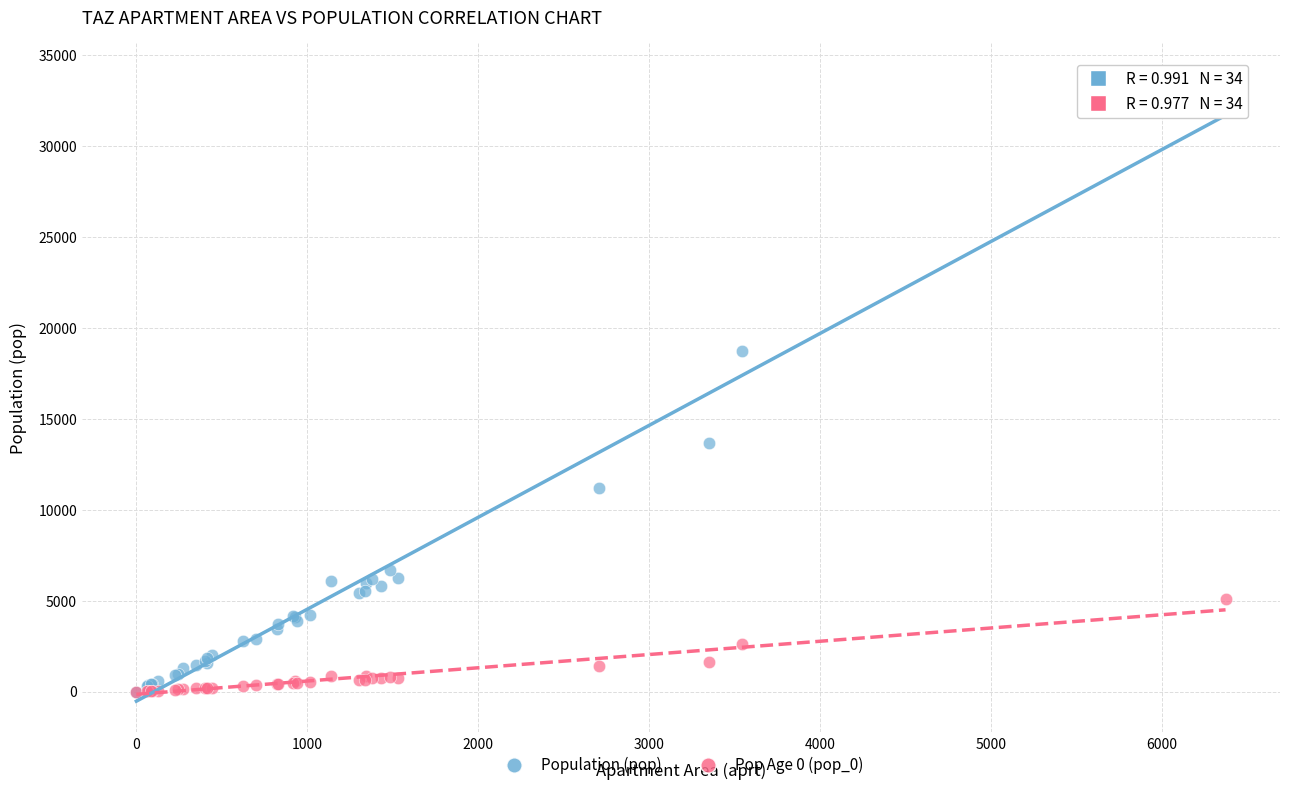

Across all series, what Y value is closest to 16973?

18753.9